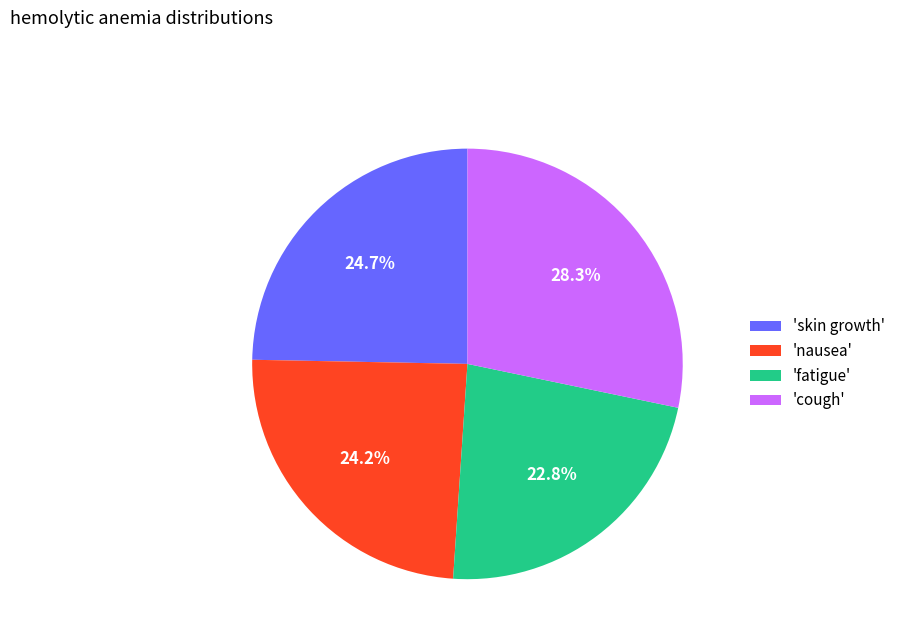

What percentage do 'nausea' and 'fatigue' together represent?

47.0%